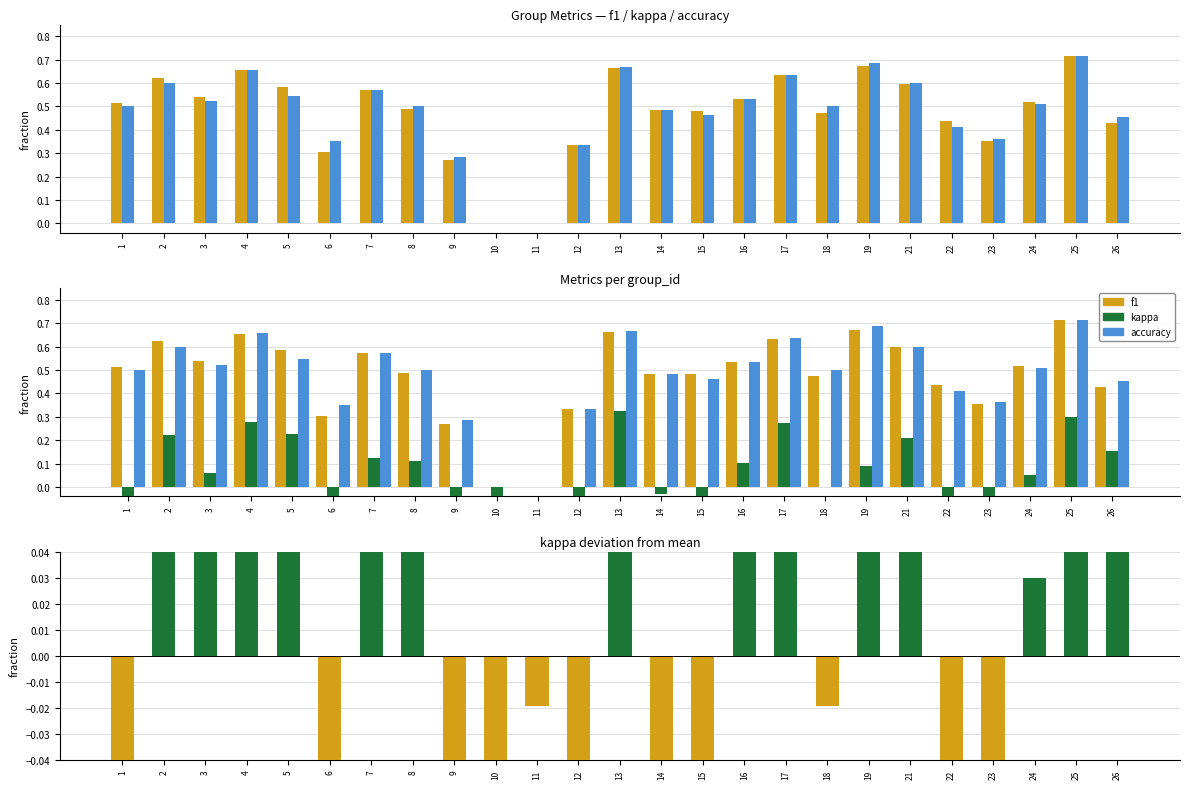

Rank the series at 8 from lowest to highest value.

kappa deviation, kappa, f1, accuracy